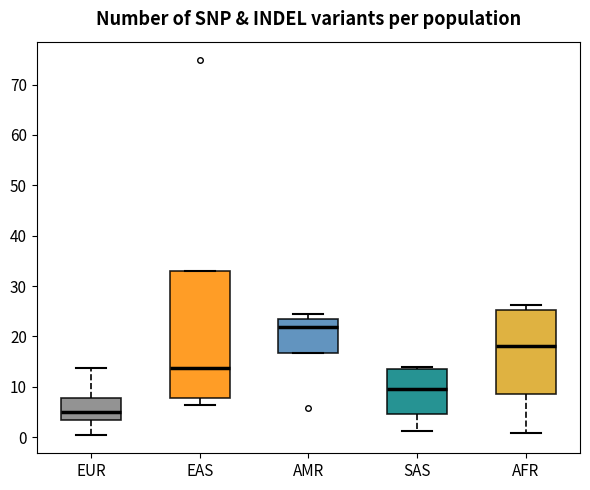

Which box's median line is the highest?

AMR